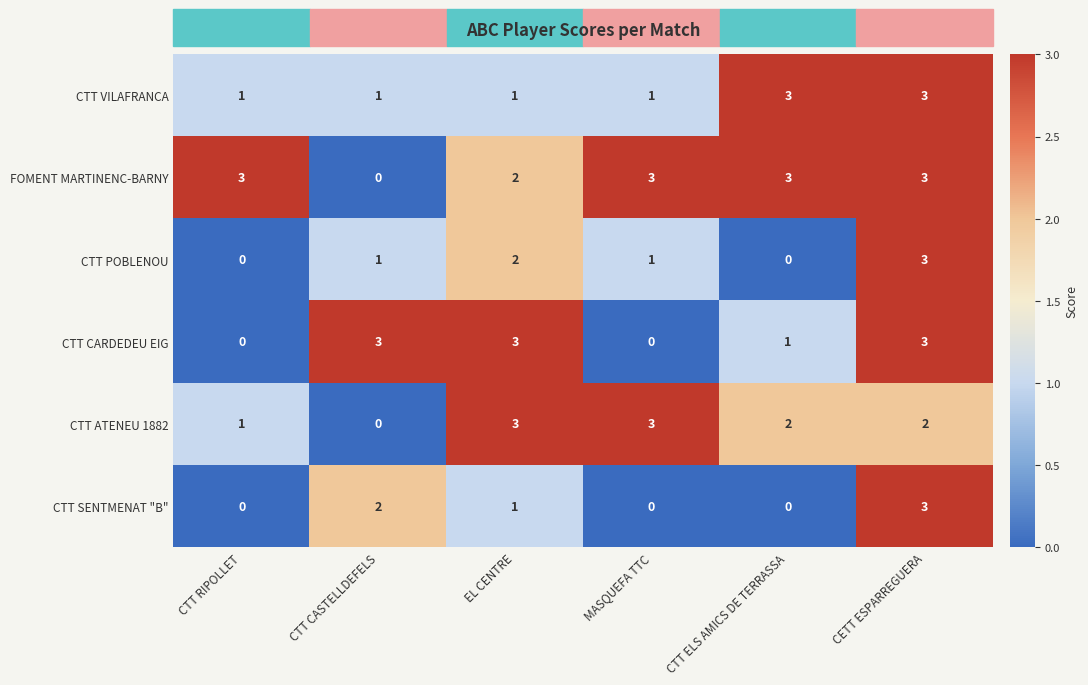

What is the highest value of the CTT VILAFRANCA series?

3